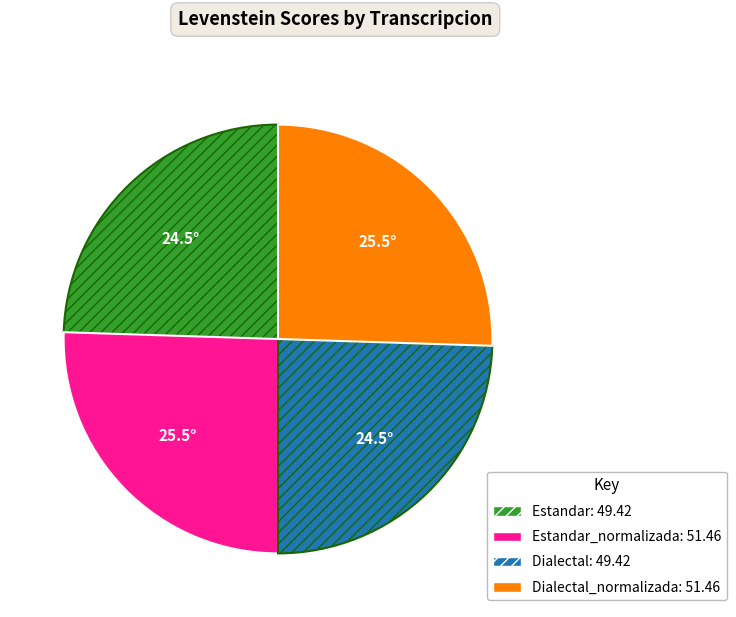

True or false: Dialectal_normalizada: 51.46 accounts for 26% of the total.

True